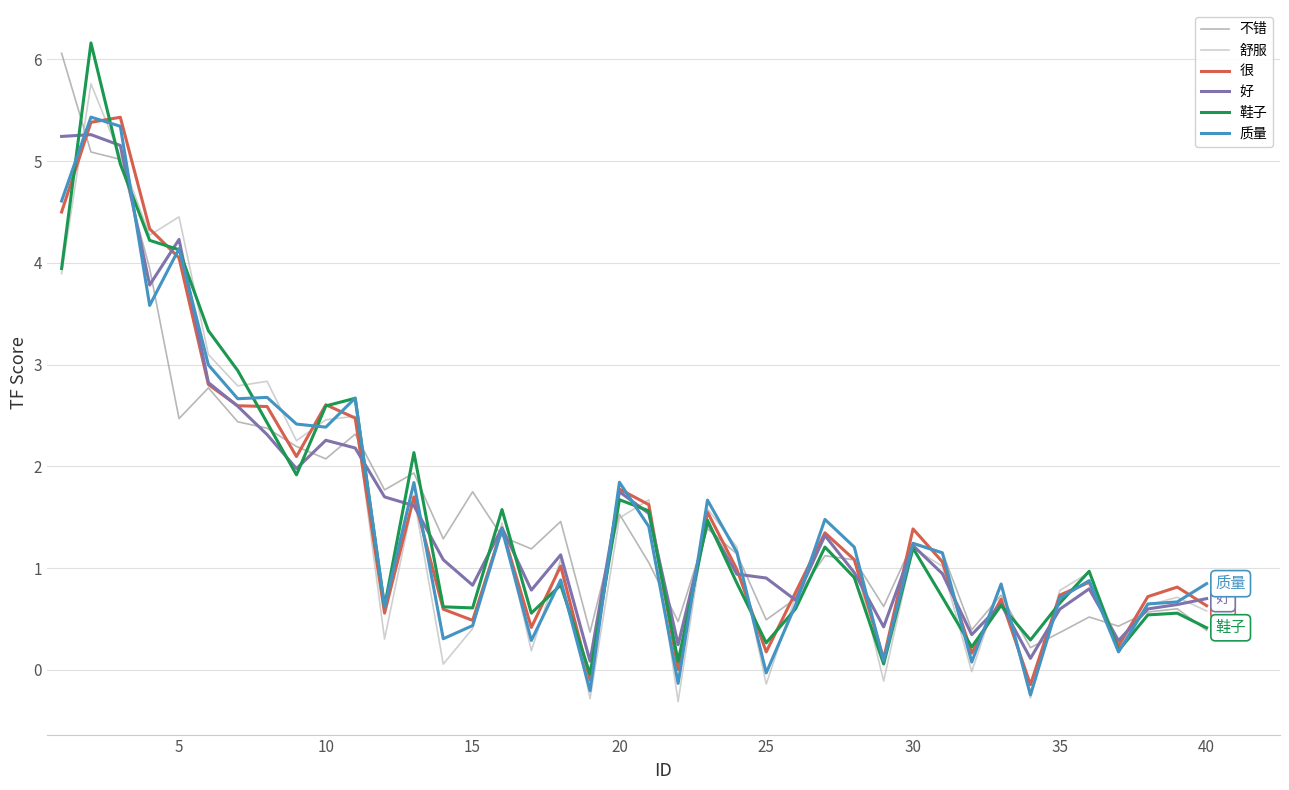

What is the highest value of the 不错 series?

6.1